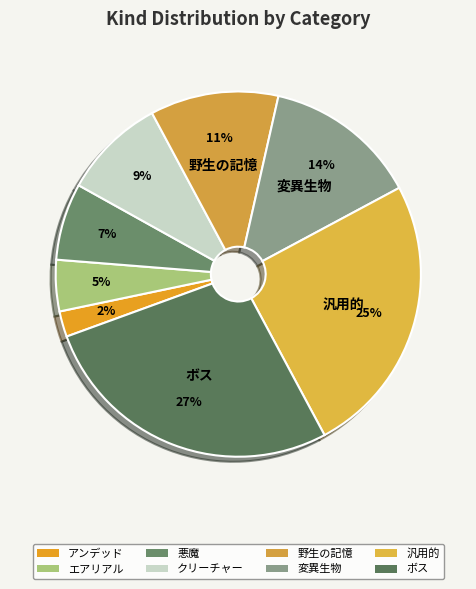

How many segments does this pie chart have?

8